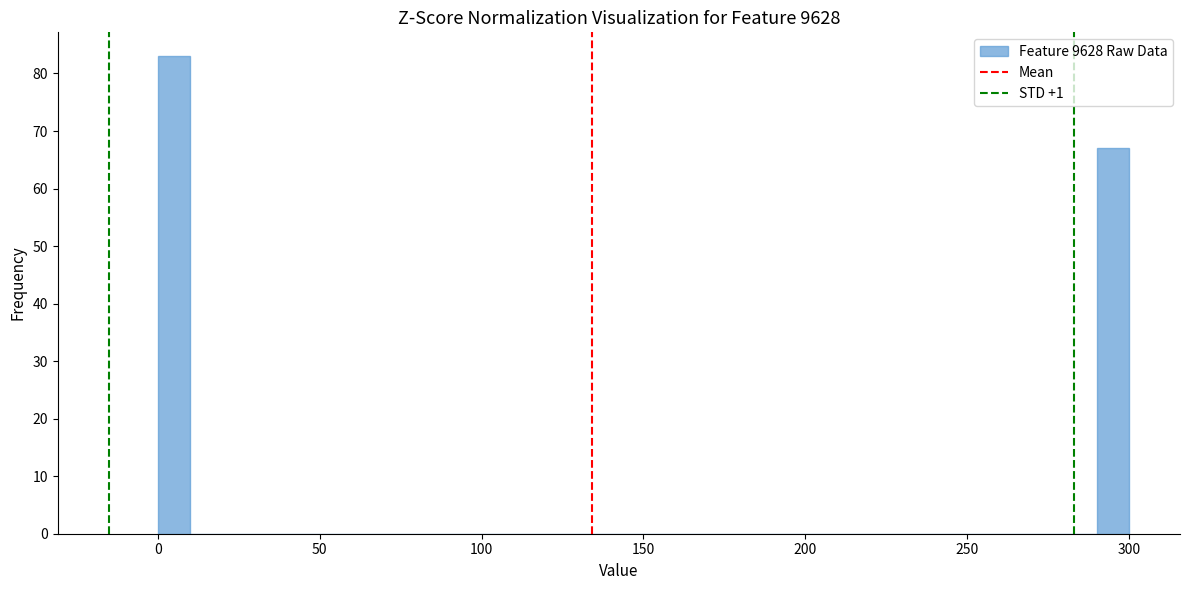

Read against the x-axis, roughly where is the centre of the tallest bar?

5